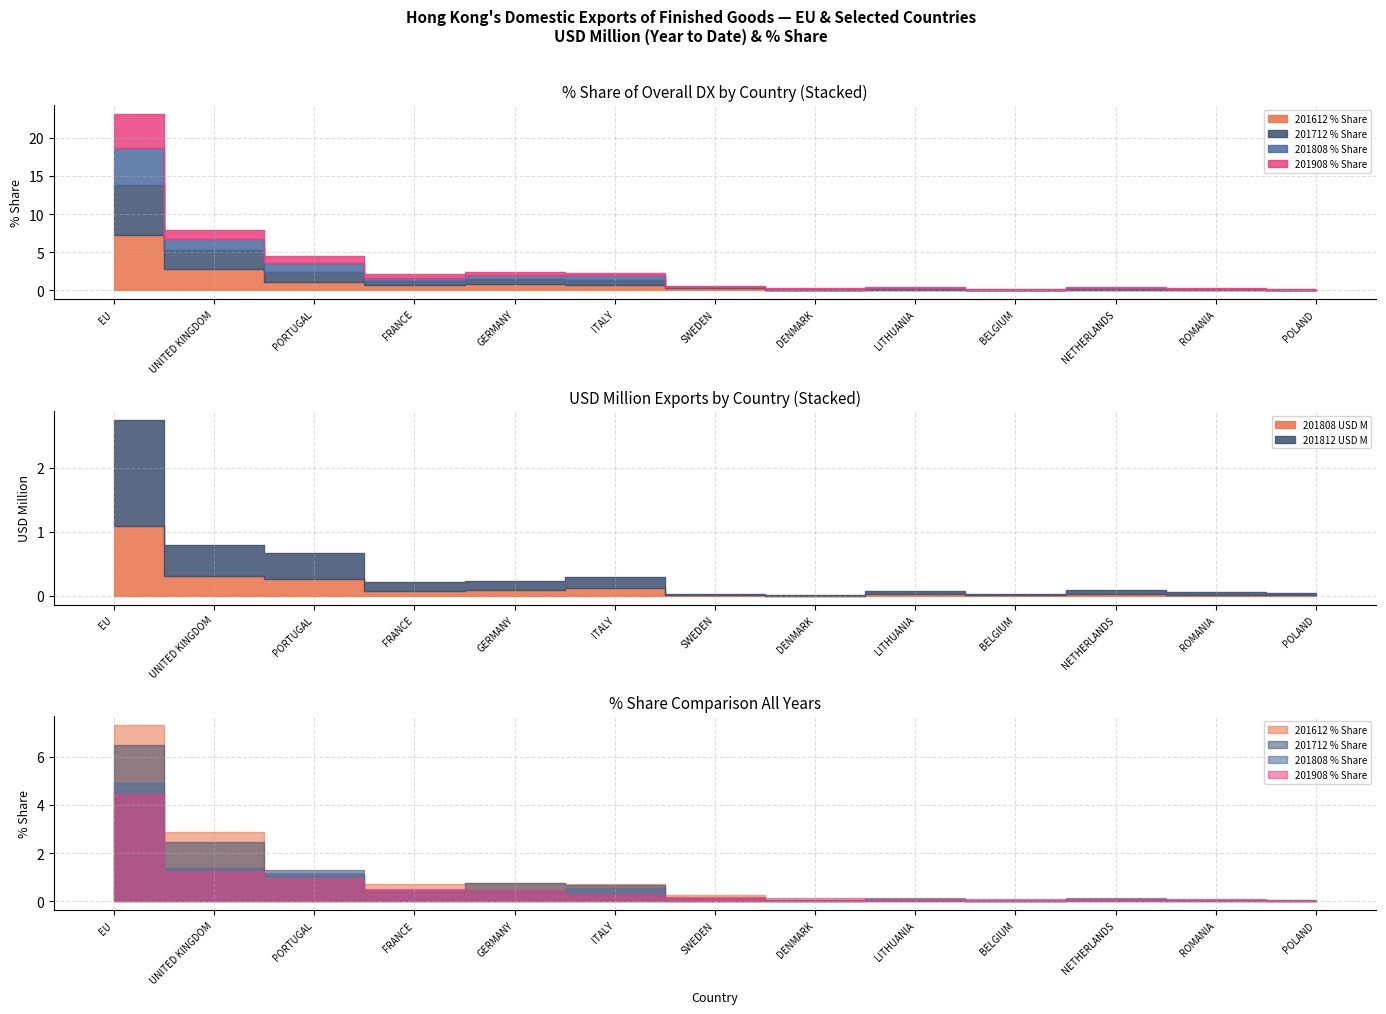

Which has a higher value, SWEDEN or UNITED KINGDOM?

UNITED KINGDOM